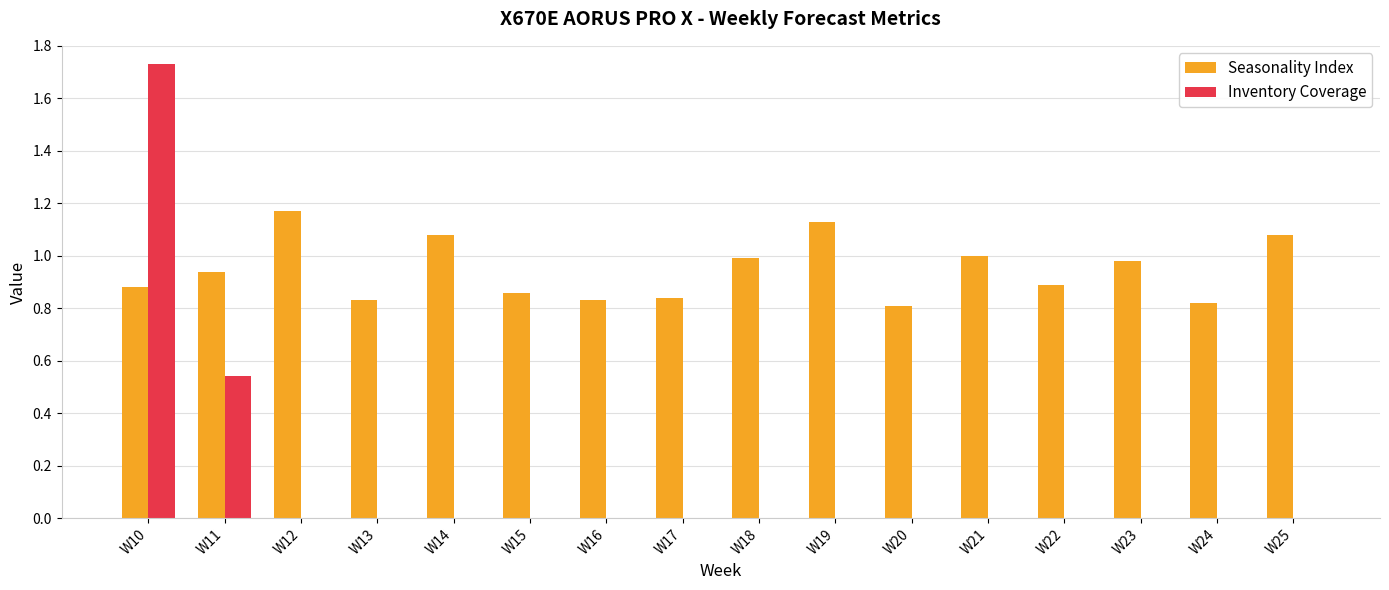

True or false: Inventory Coverage has a value of 1.0 at W20.

False